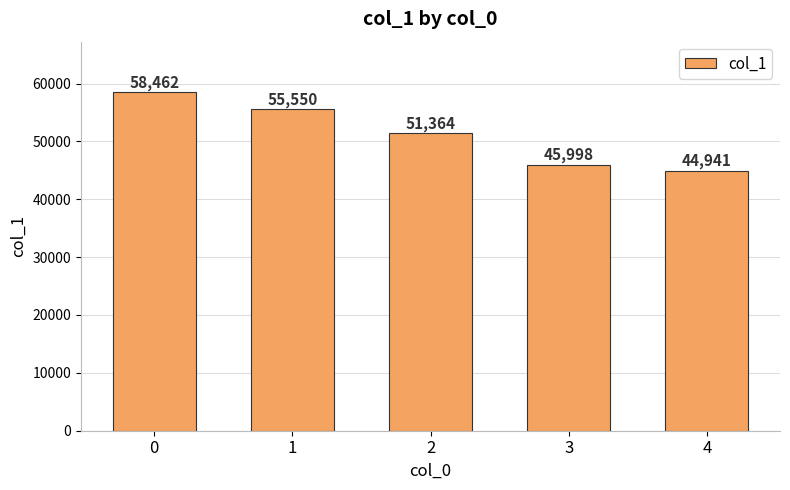

Count the number of categories in the chart.

5